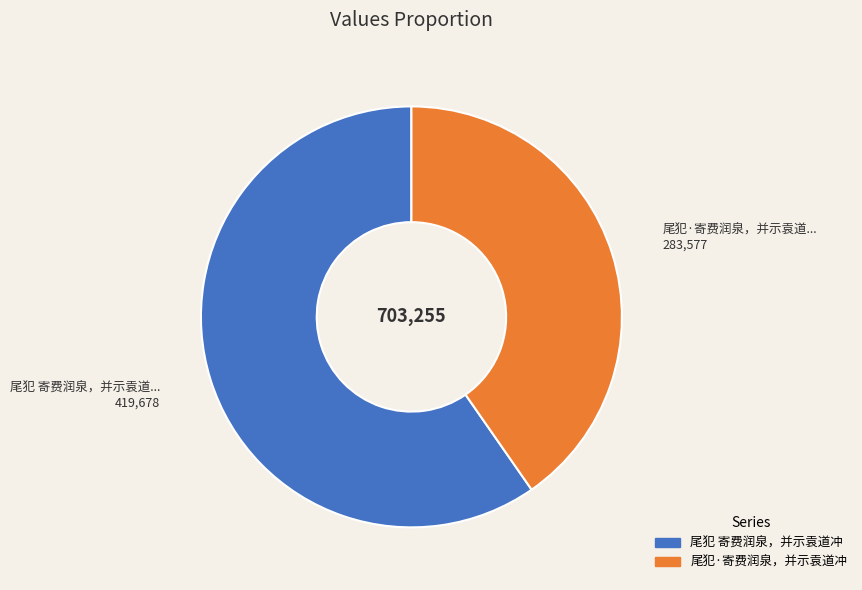

Between 尾犯 寄费润泉，并示袁道冲 and 尾犯·寄费润泉，并示袁道冲, which is larger?

尾犯 寄费润泉，并示袁道冲